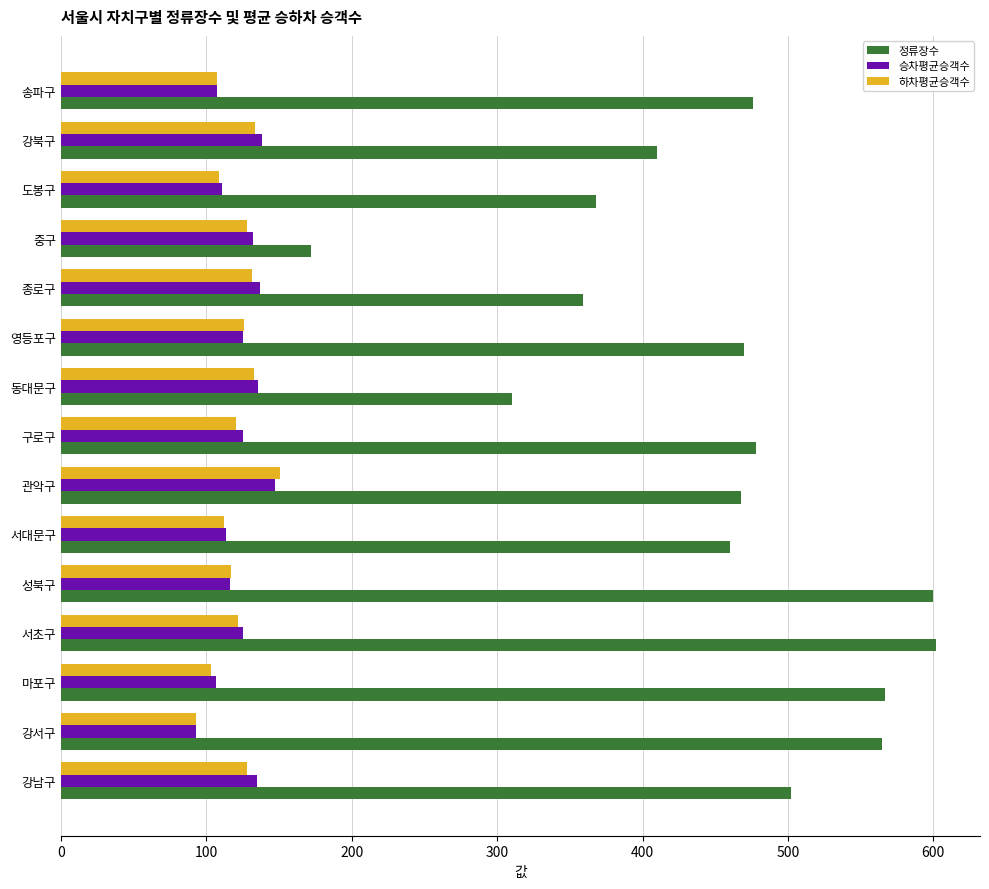

What is the maximum value shown in the chart?

602.0